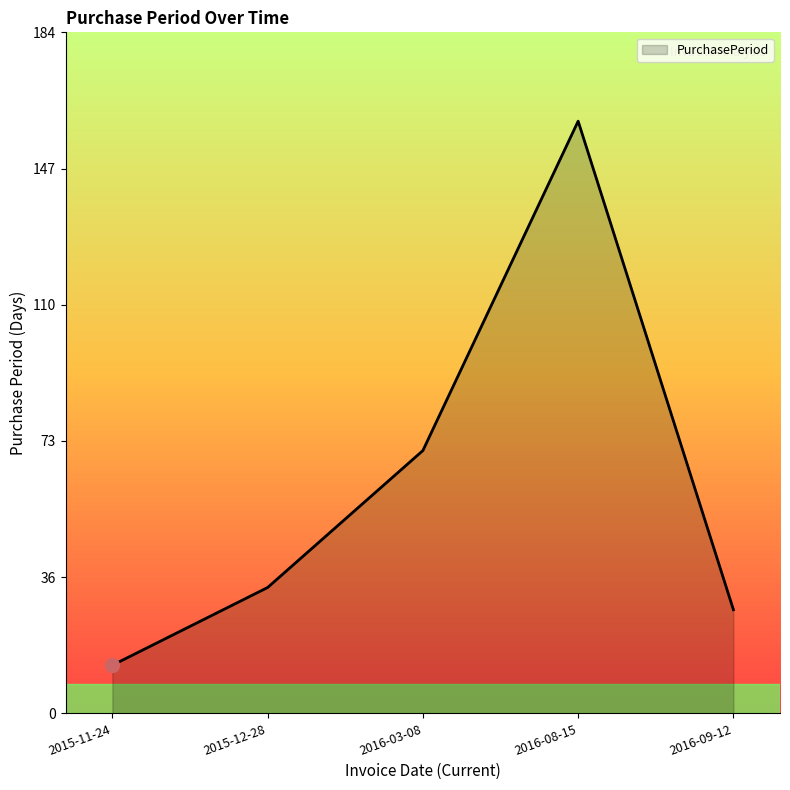

What is the change in value from 2015-11-24 to 2016-08-15?

+147